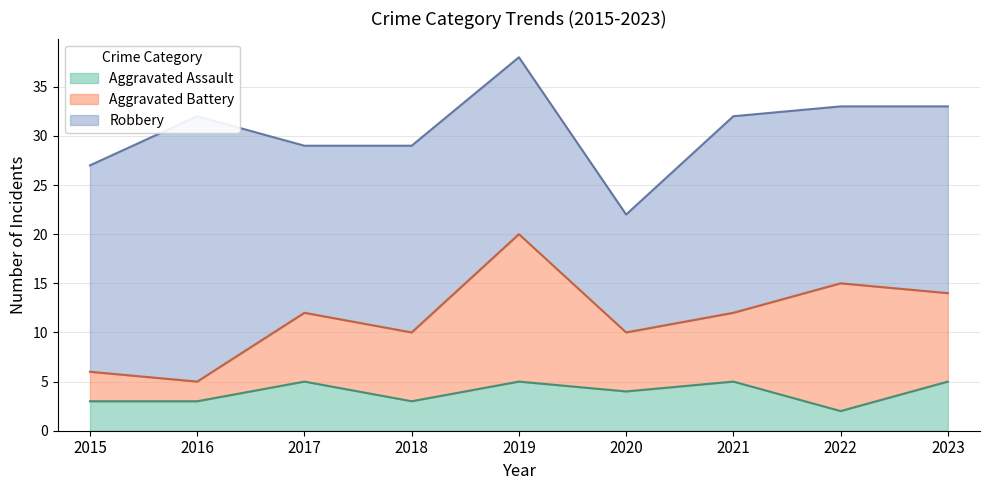

What is the sum of the Aggravated Assault values at 2020 and 2021?

9